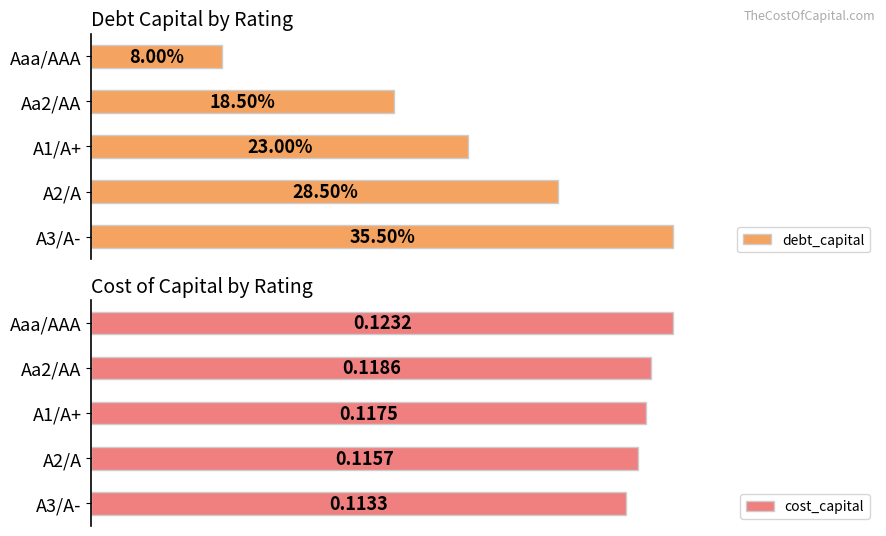

List the labels in order of cost_capital value, smallest first.

A3/A-, A2/A, A1/A+, Aa2/AA, Aaa/AAA